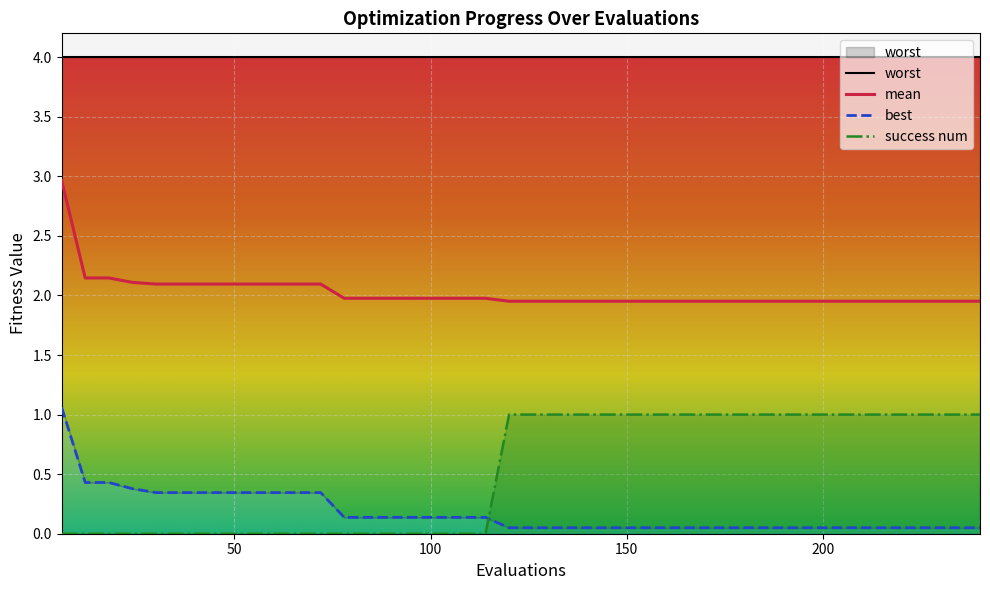

True or false: worst has more than 0 points higher than both neighbors.

False